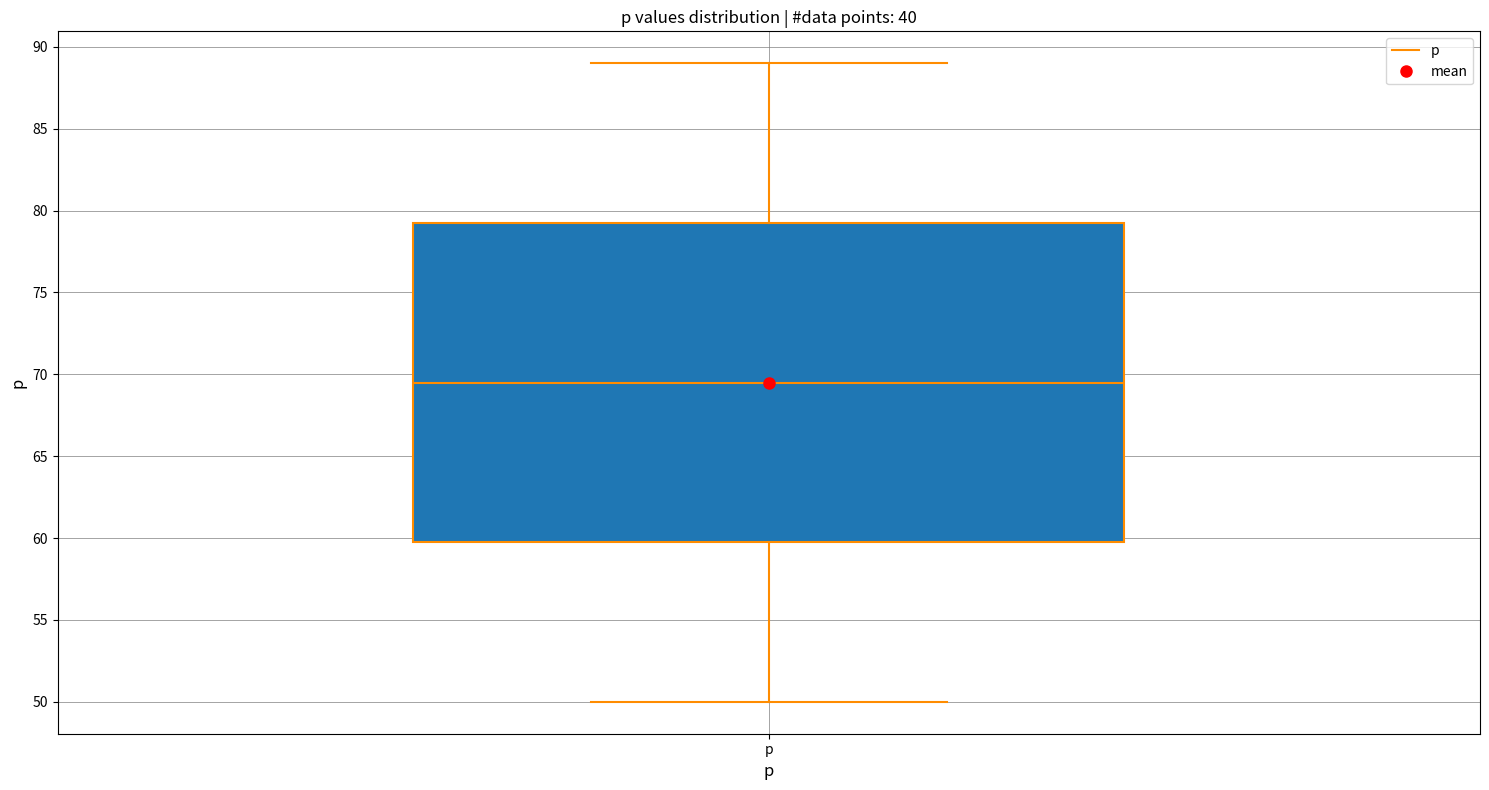

Transcribe this box plot: give where the median line is, the range the box spans, and where the two whiskers end, as read against the y-axis. The values are not printed on the chart, so give them approximately, as read against the axis.

median 69.5, box 60.0 to 79.5, whiskers 50.0 to 89.0